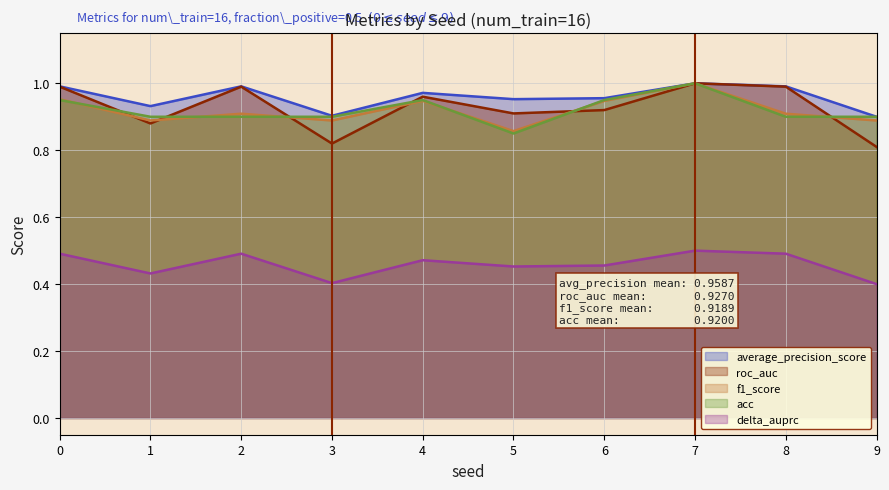

True or false: roc_auc has more than 0 interior local peaks.

True